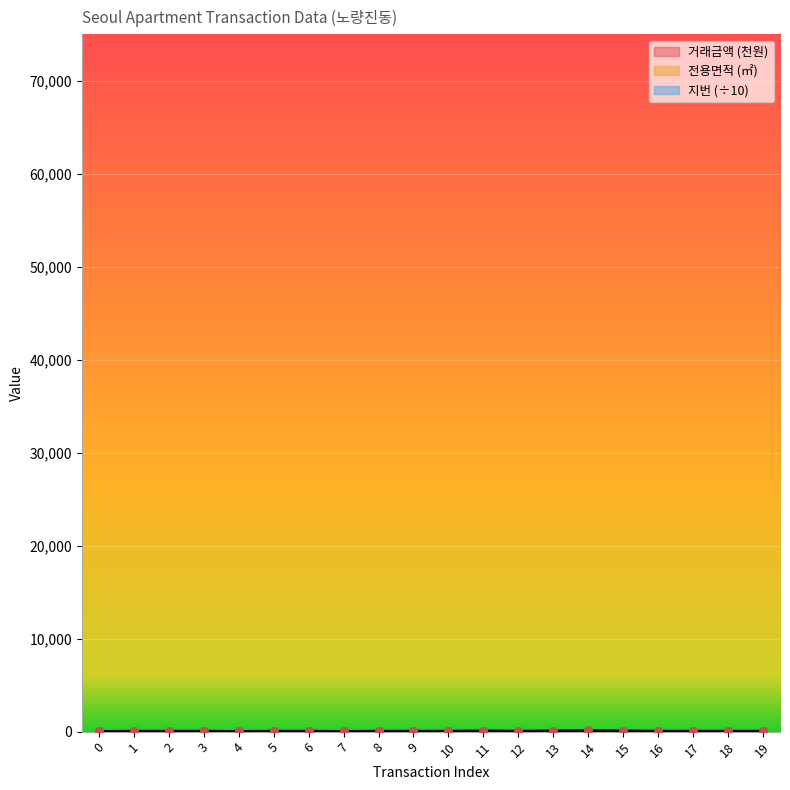

At which category is the sum across all series the highest?

14